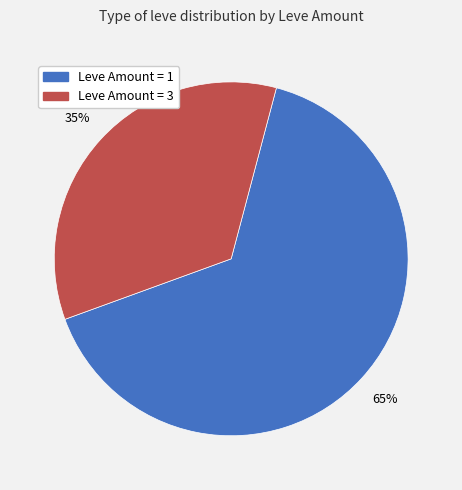

To the nearest percent, what is the average slice percentage?

50%